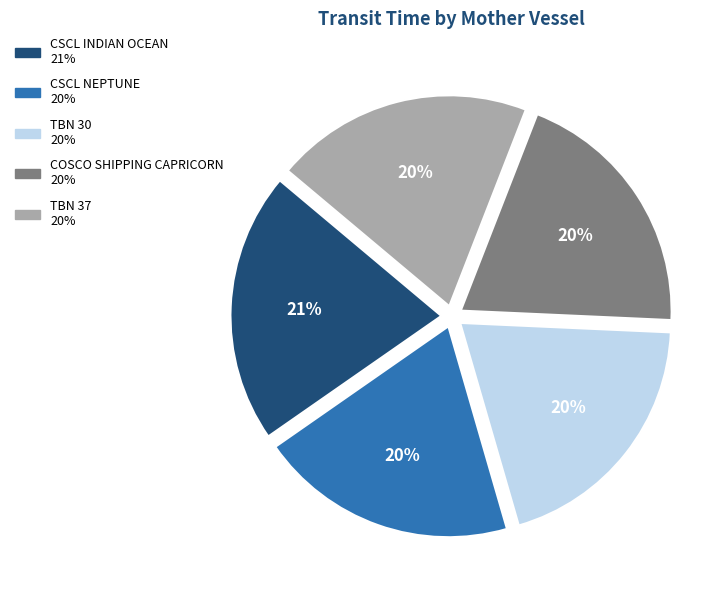

How many slices are in this pie chart?

5